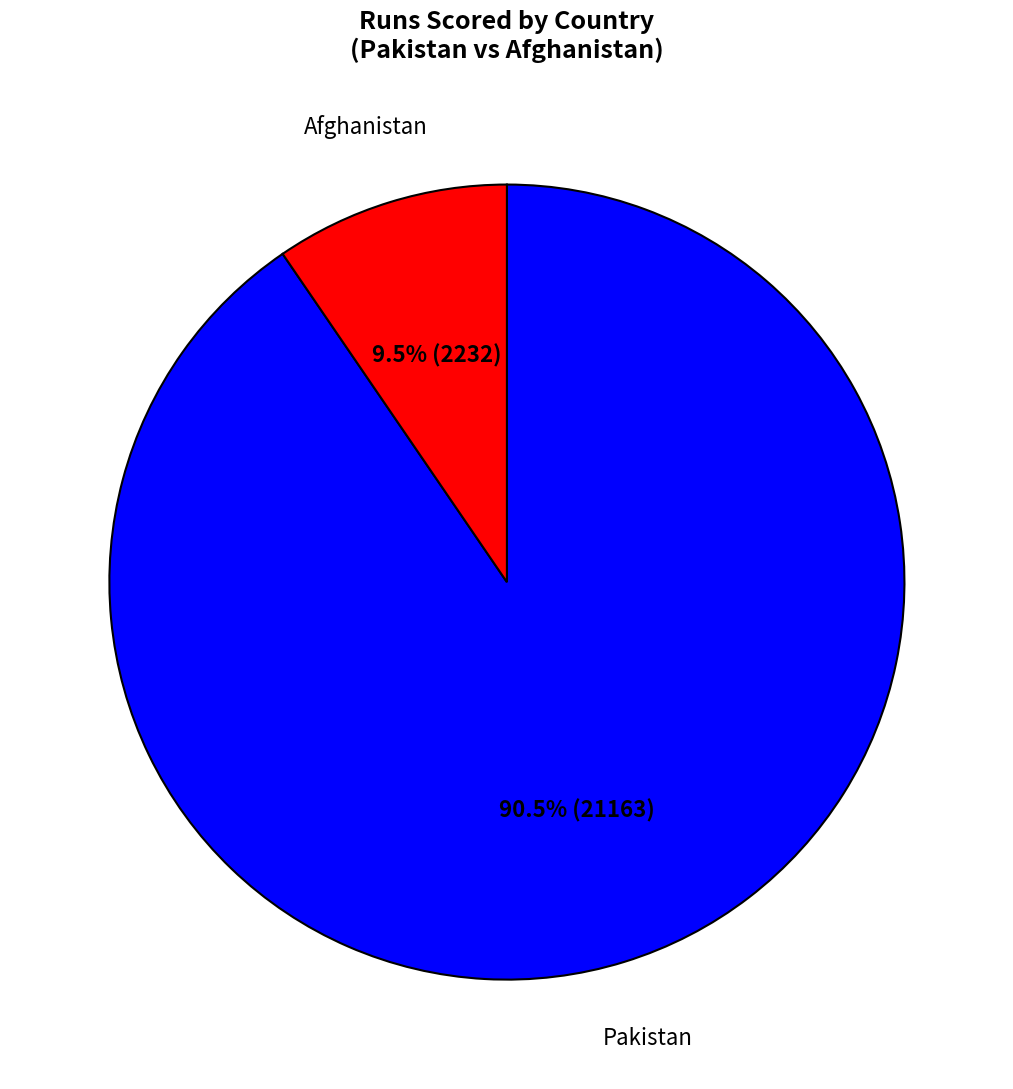

Is there a majority slice in this chart?

Yes